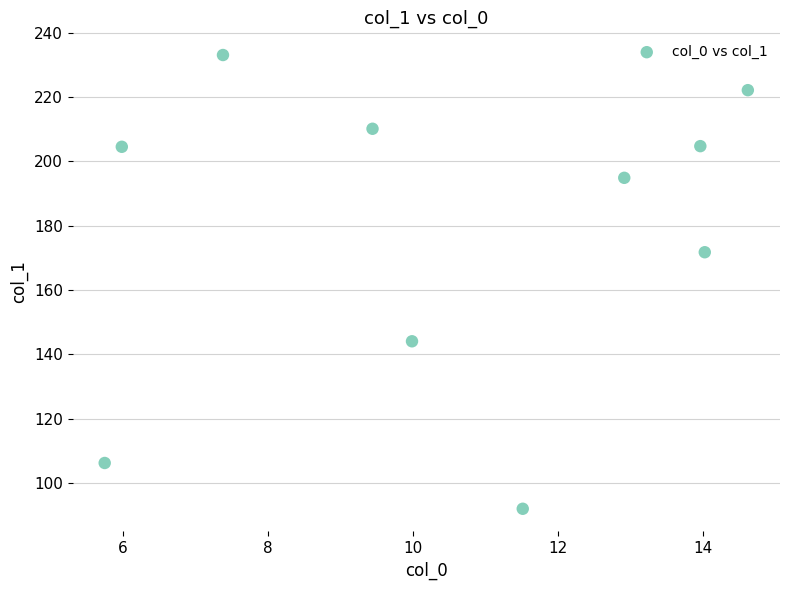

What is the average Y value?

178.4